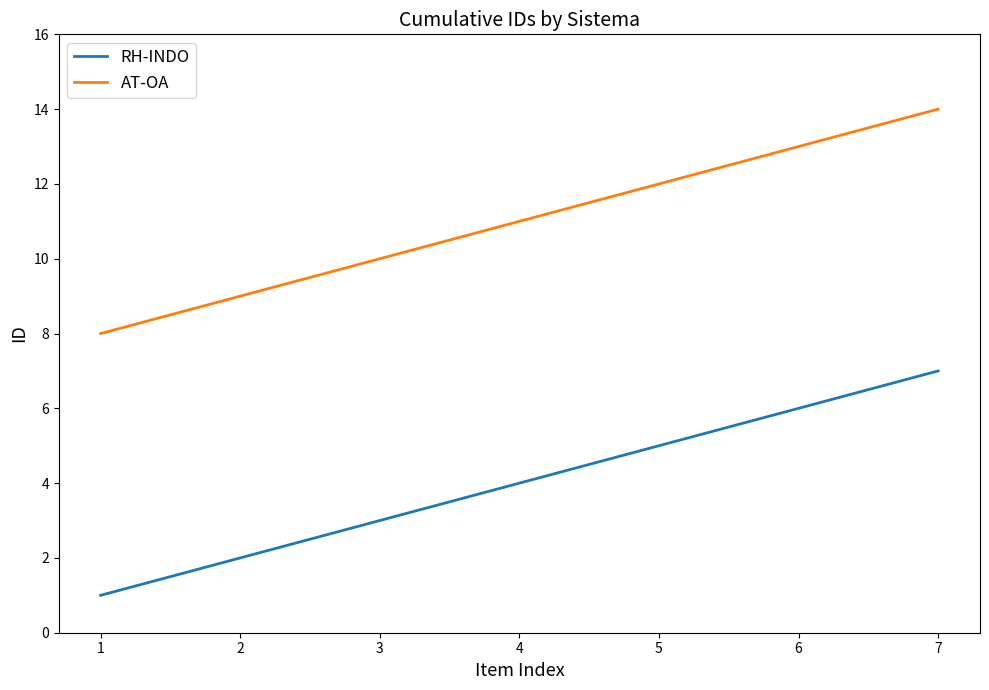

At which category is the sum across all series the highest?

7